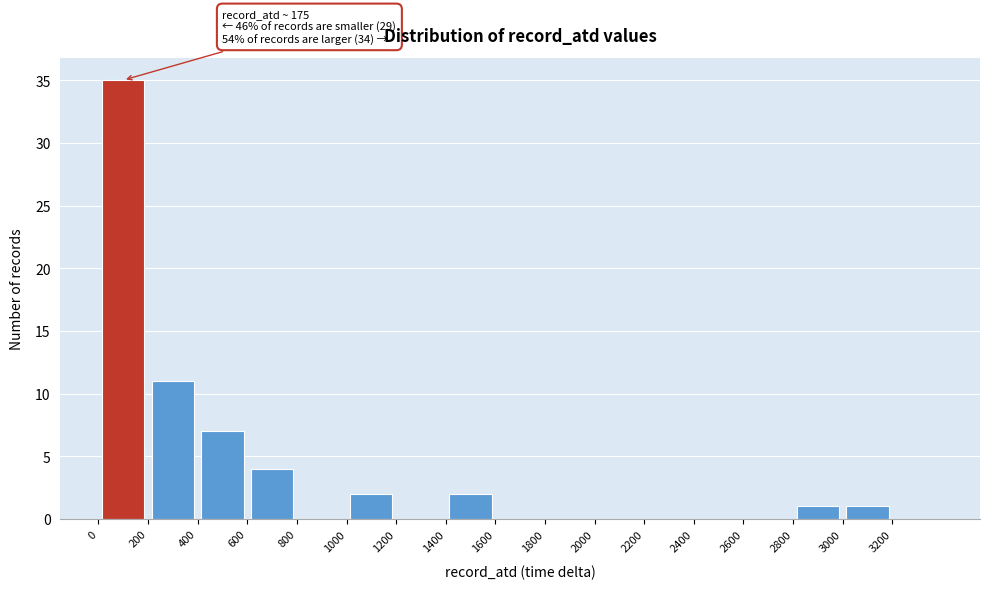

Which range on the x-axis has the tallest bar?

0 to 200